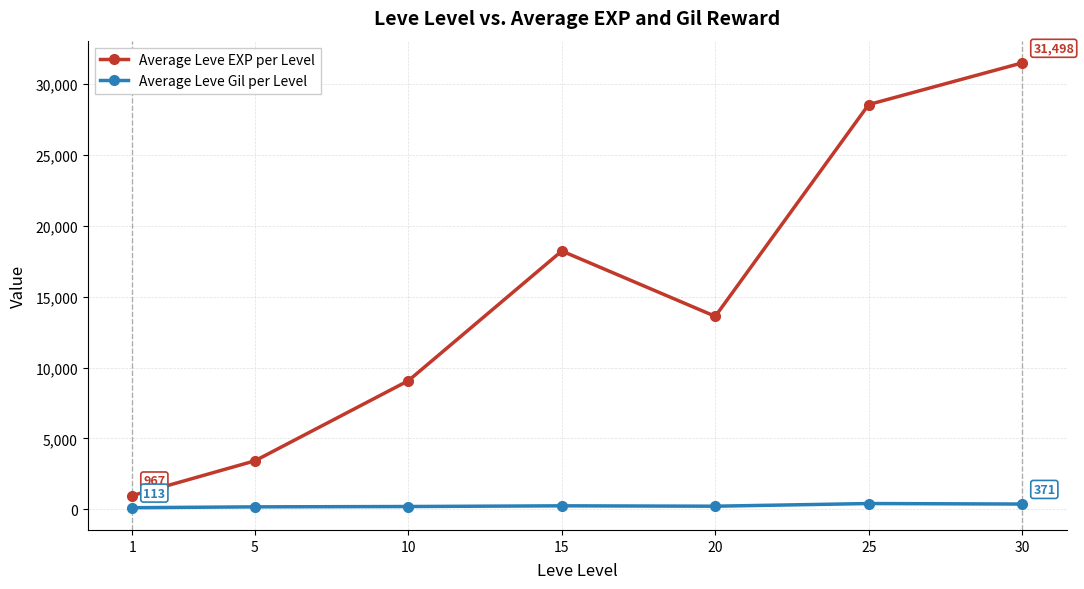

What is the value of the Average Leve Gil per Level point at the 7th from the left?

371